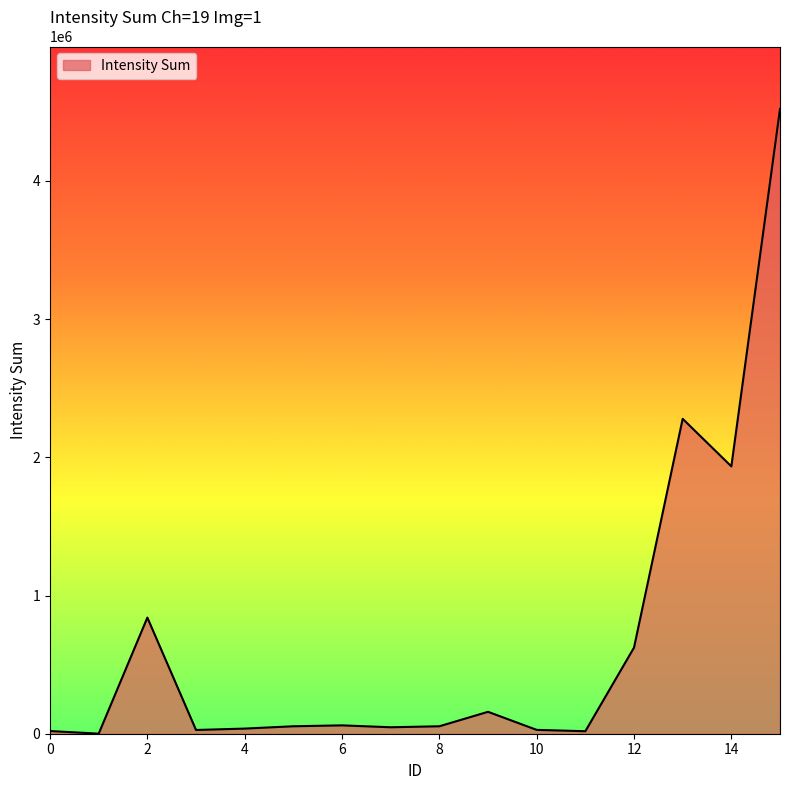

What is the greatest value displayed?

4520730